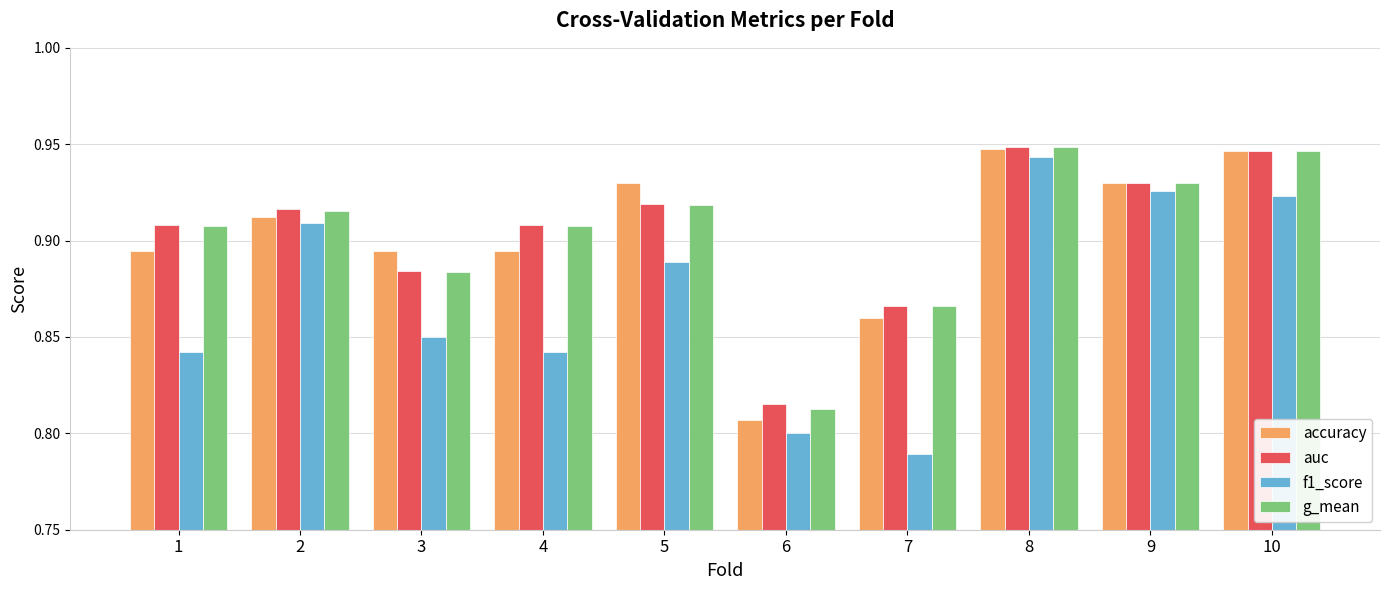

True or false: accuracy has a value of 1.6 at 1.

False